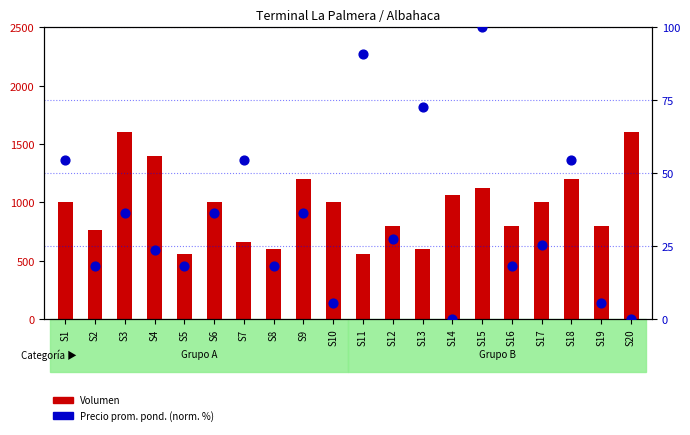

At which category is the sum across all series the highest?

S3